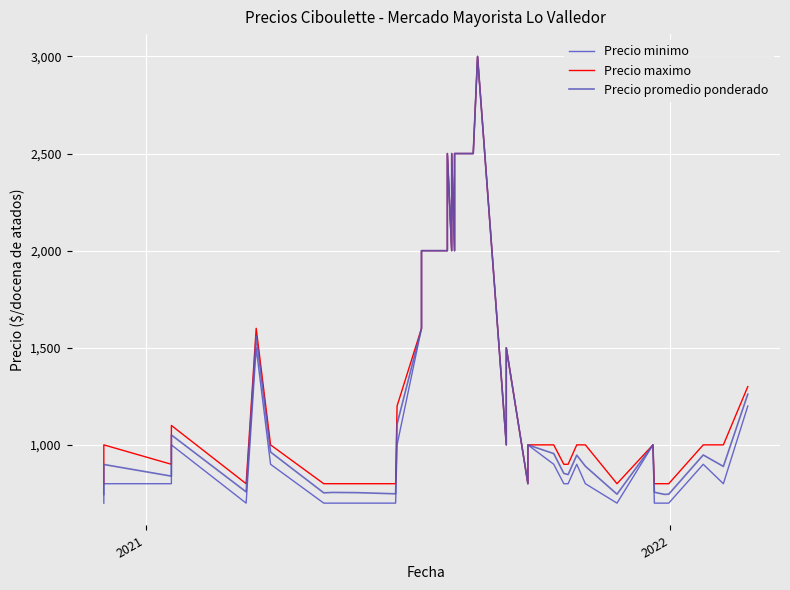

List the series in order of their overall mean, lowest first.

Precio minimo, Precio promedio ponderado, Precio maximo